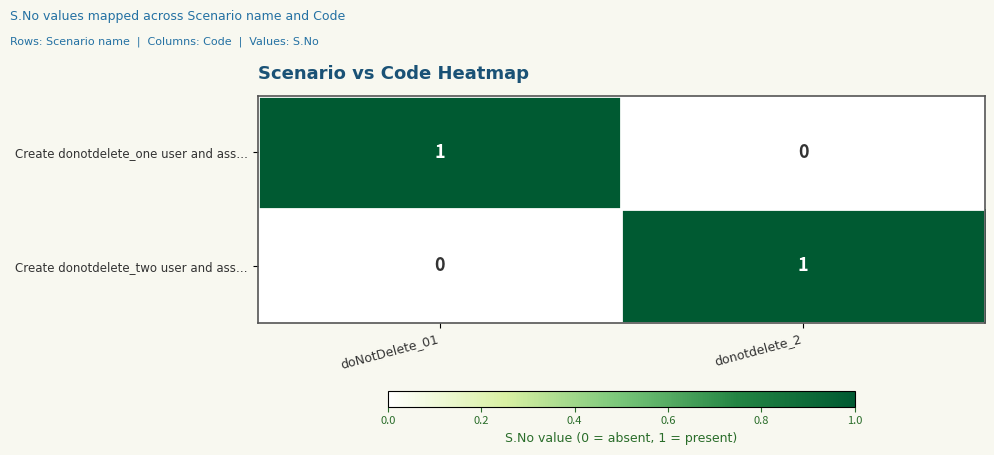

List the labels in order of Create donotdelete_two user and ass… value, smallest first.

doNotDelete_01, donotdelete_2